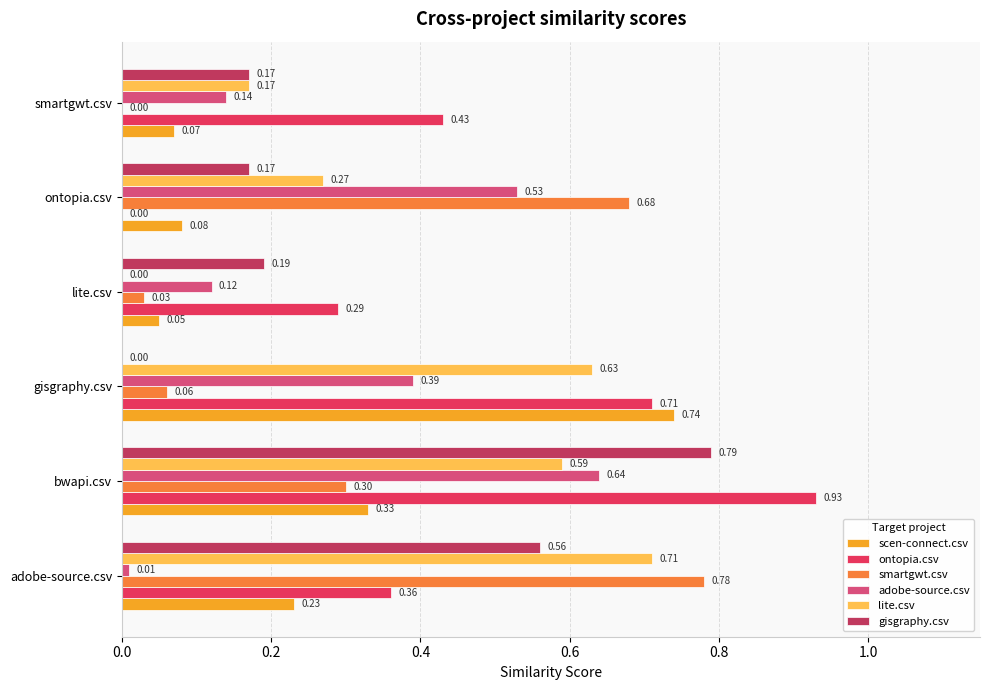

At which label is scen-connect.csv closest to 0?

lite.csv